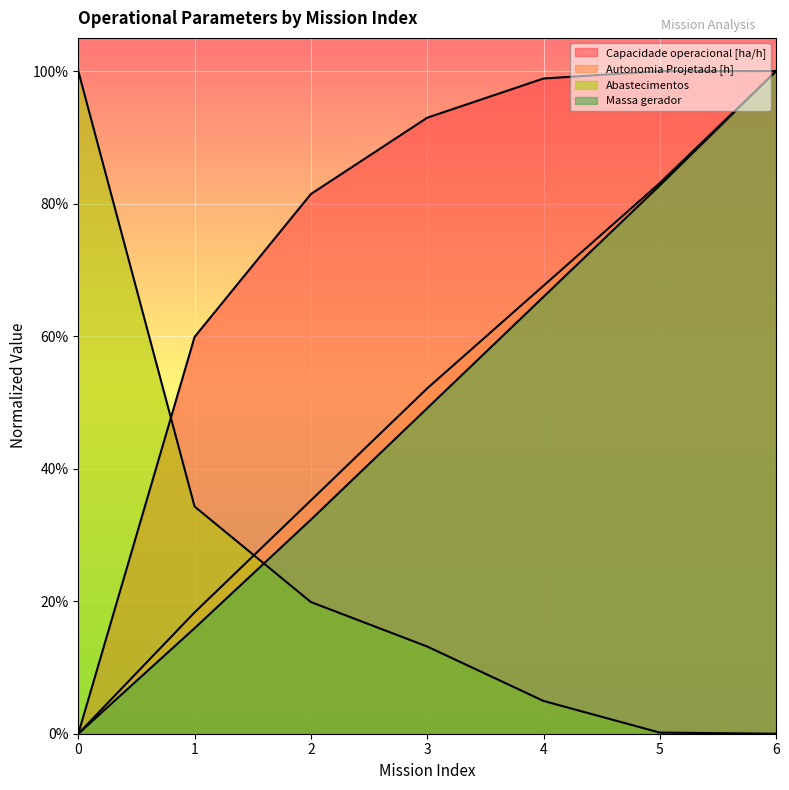

The value of Abastecimentos at 2 is 0.1. True or false?

False